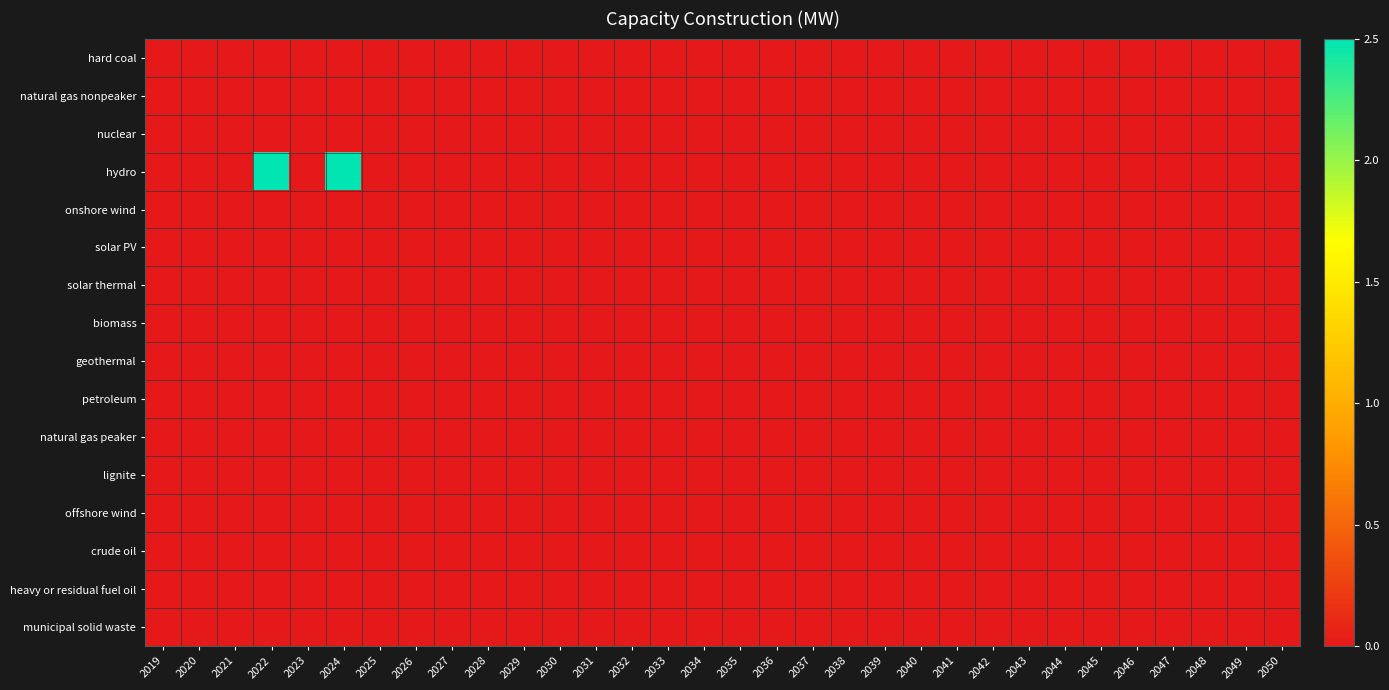

Rank the series at 2031 from highest to lowest value.

hard coal, natural gas nonpeaker, nuclear, hydro, onshore wind, solar PV, solar thermal, biomass, geothermal, petroleum, natural gas peaker, lignite, offshore wind, crude oil, heavy or residual fuel oil, municipal solid waste